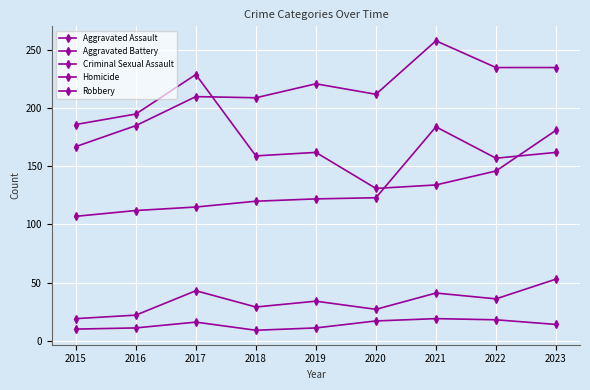

List the series in order of their peak value, lowest first.

Homicide, Criminal Sexual Assault, Aggravated Assault, Robbery, Aggravated Battery